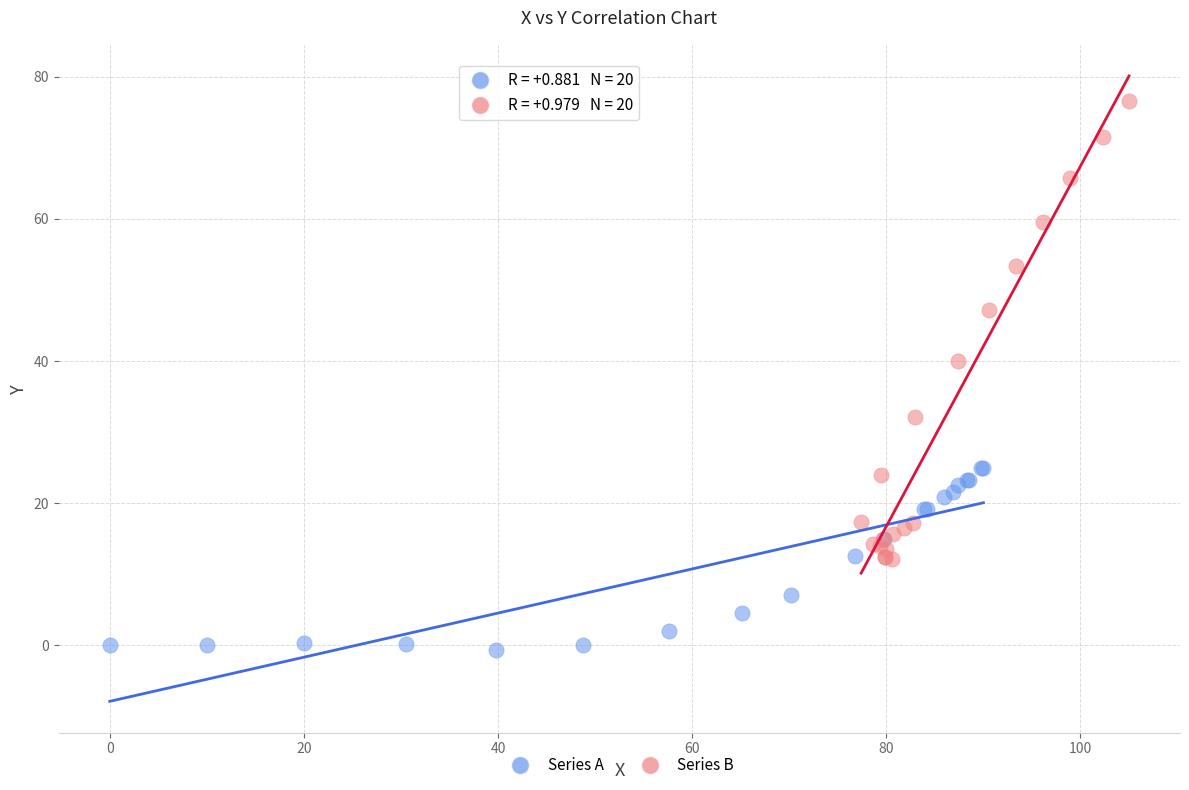

Which series has the widest spread of Y values?

Series B